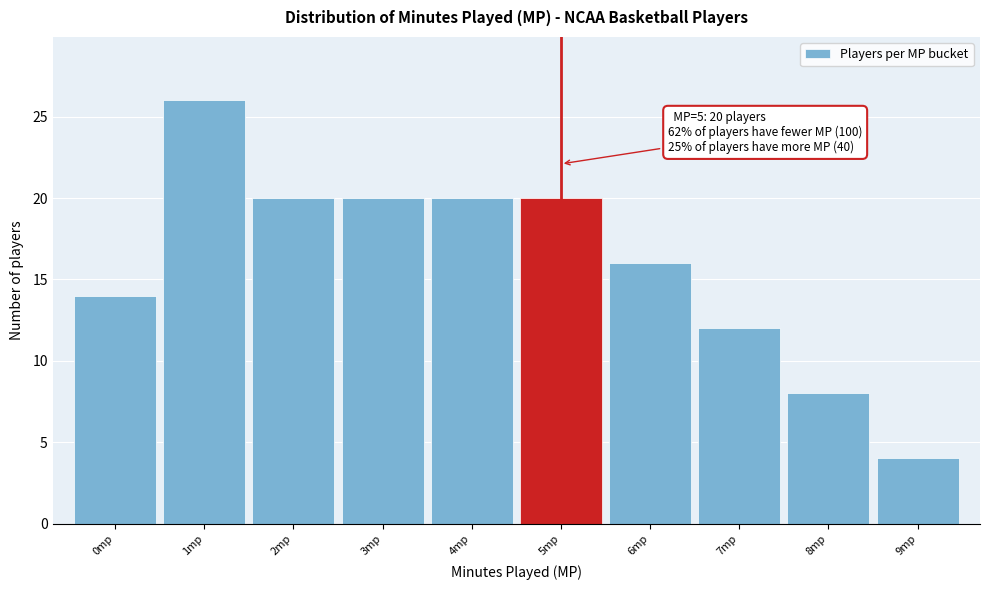

Which range on the x-axis has the tallest bar?

0.5 to 1.5